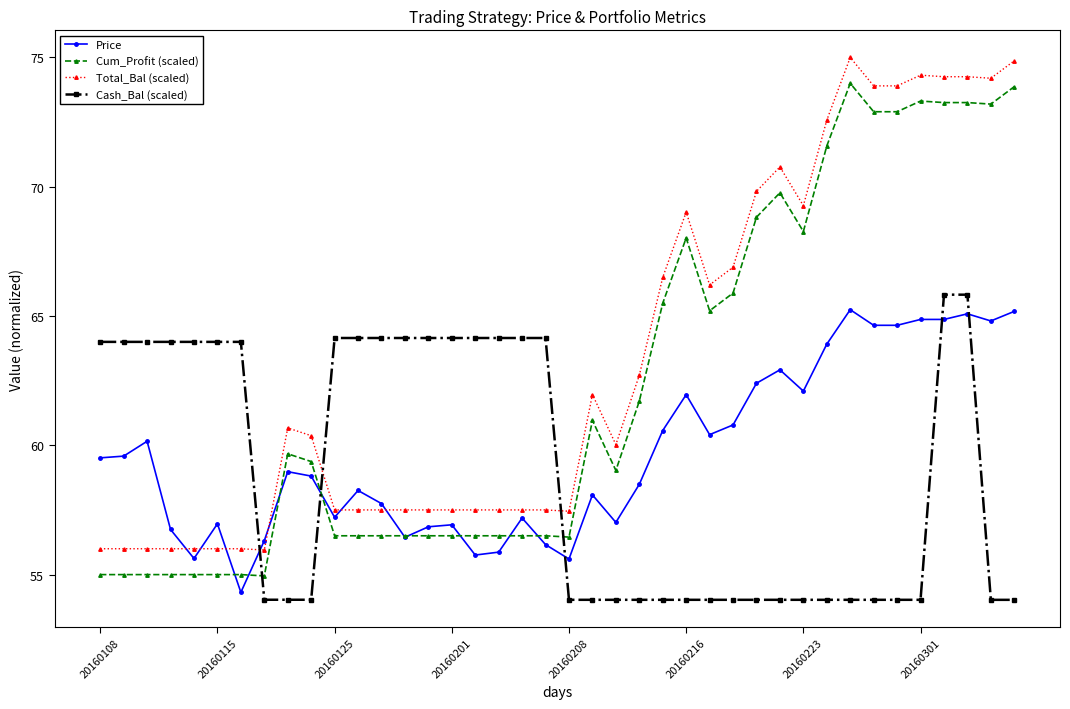

What are all the series names shown in the legend?

Price, Cum_Profit (scaled), Total_Bal (scaled), Cash_Bal (scaled)